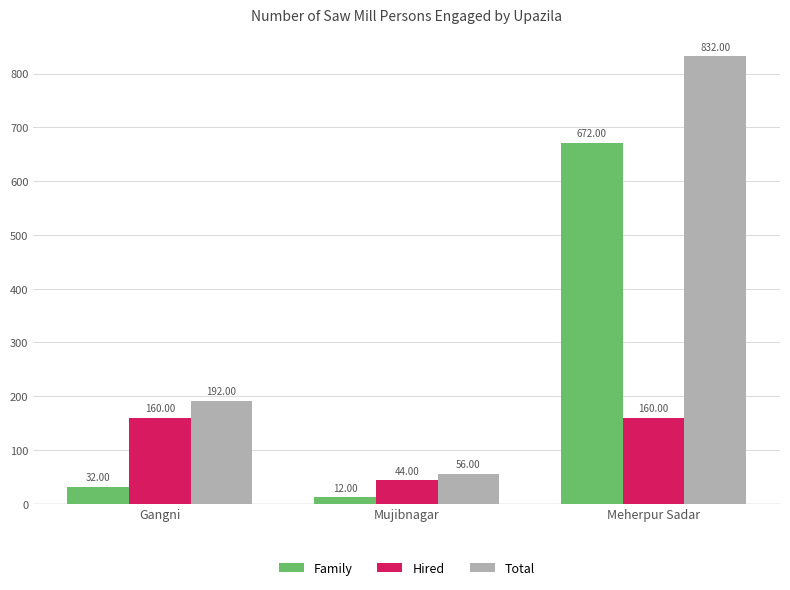

What is the spread (max minus min) of values at Meherpur Sadar?

672